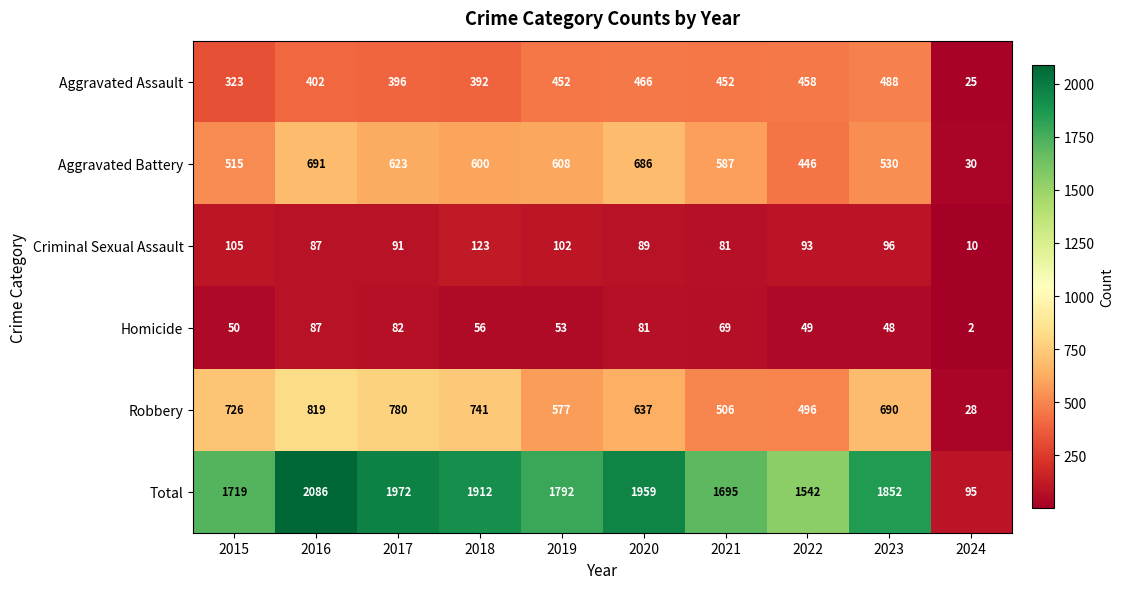

What is the highest value of the Aggravated Battery series?

691